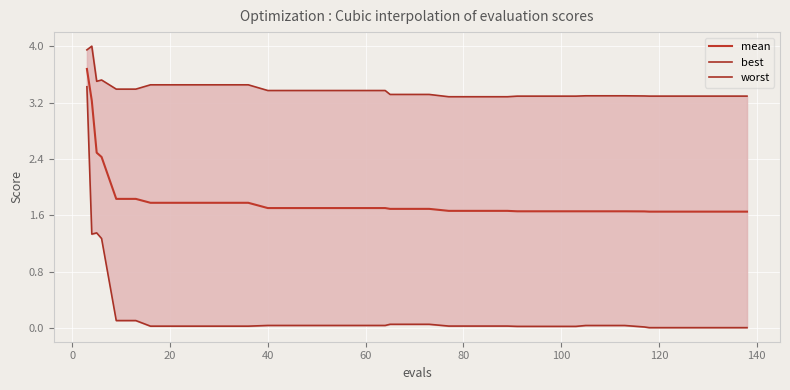

True or false: worst and mean cross at least once.

False